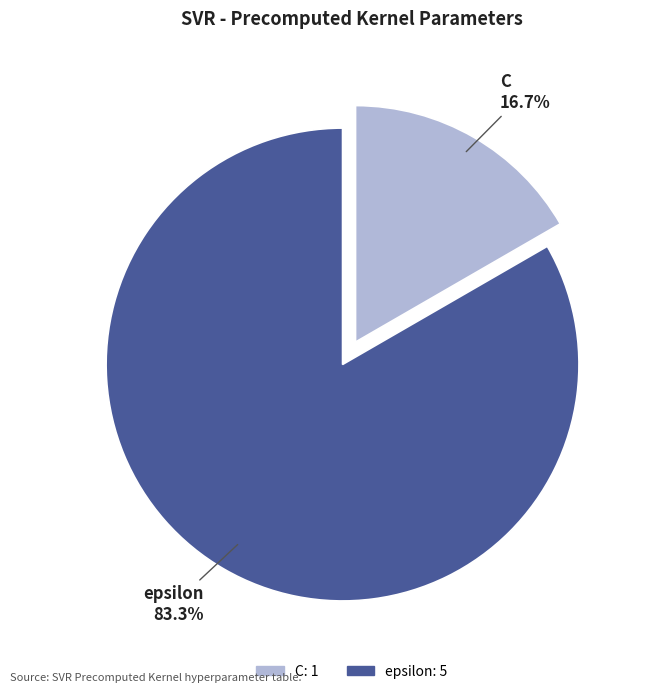

Is there a majority slice in this chart?

Yes